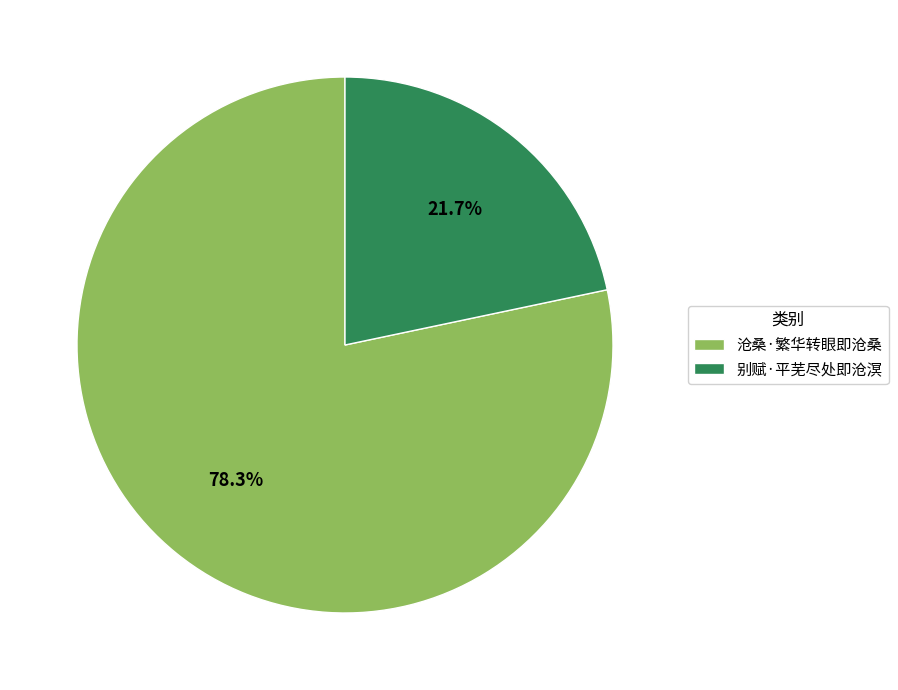

Is there a majority slice in this chart?

Yes